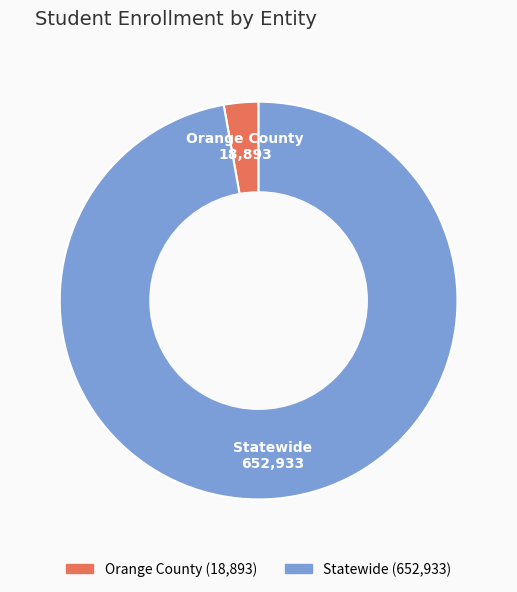

Do Statewide and Orange County together represent more than half of the pie?

Yes